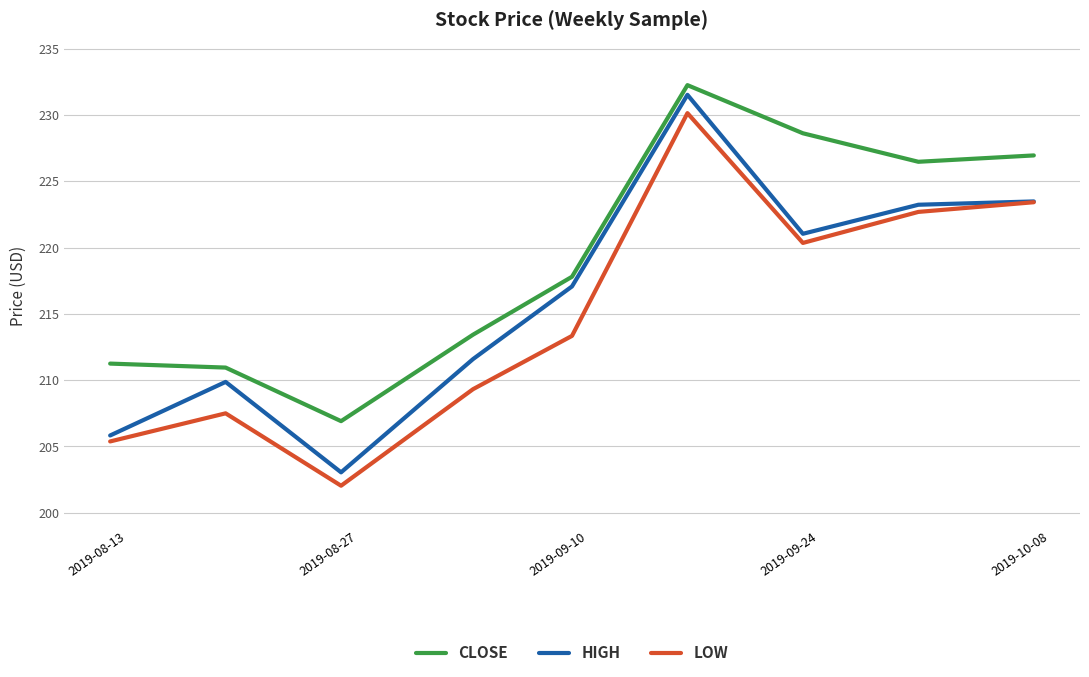

What is the minimum value shown in the chart?

202.0